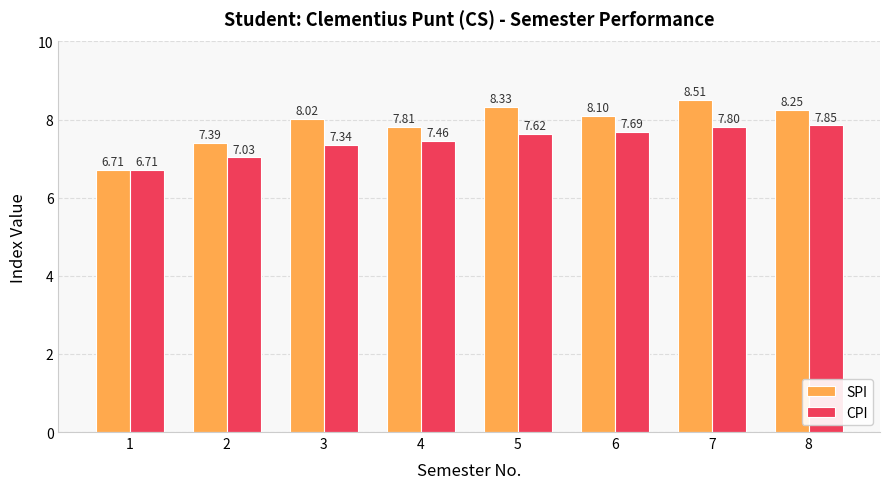

Count the number of data series in this chart.

2